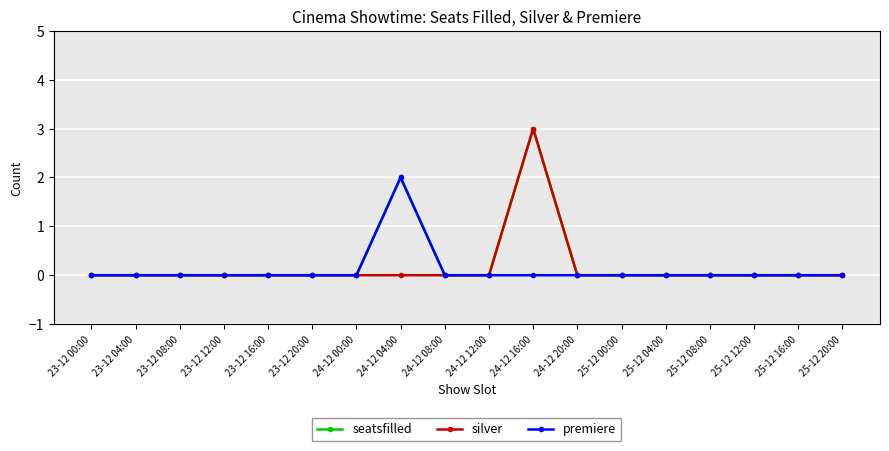

What is the maximum value shown in the chart?

3